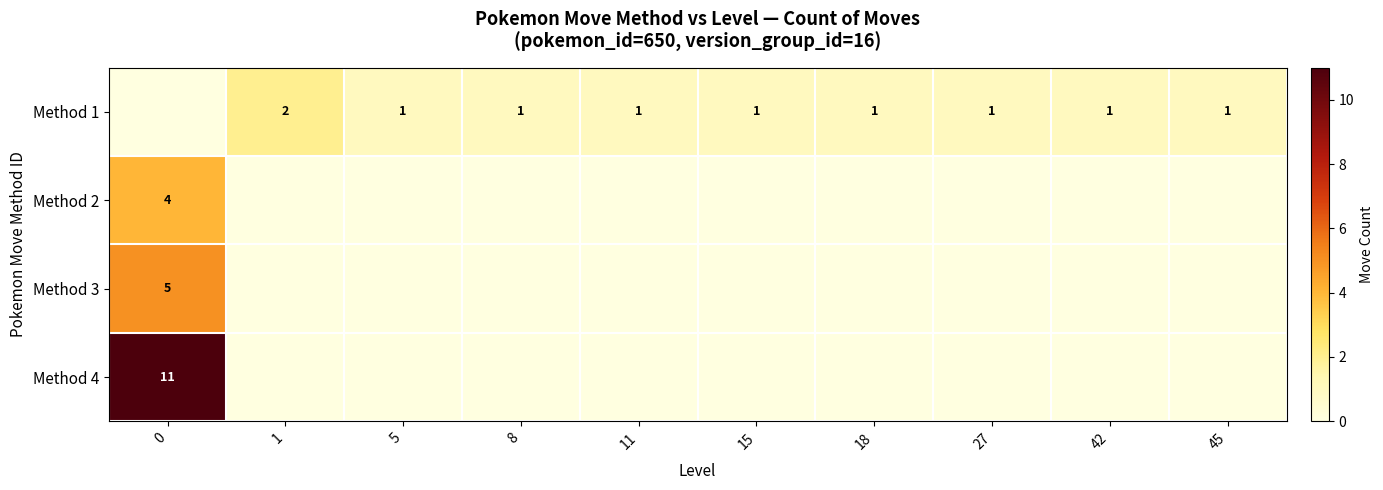

Between 1 and 45, which is larger?

1